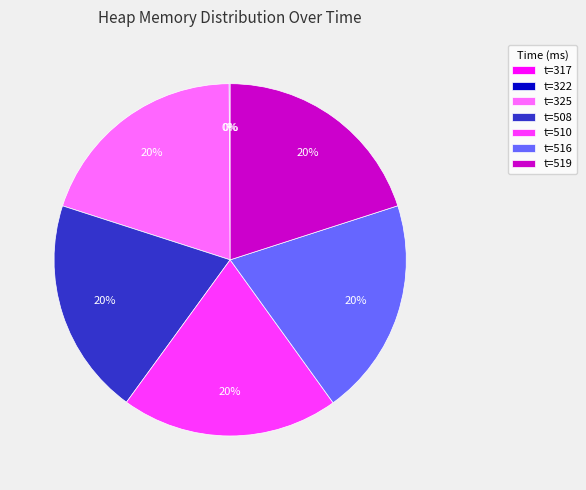

What is the ratio of the value at t=519 to the value at t=510?

1.0